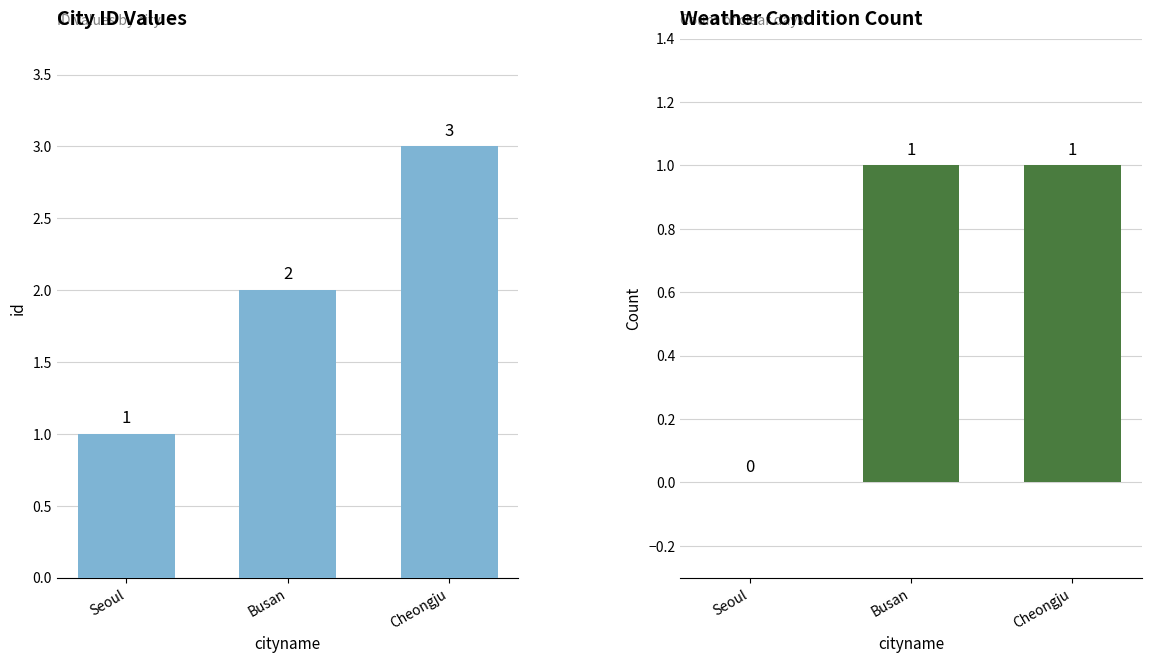

Where does the id series first go above 2?

Cheongju